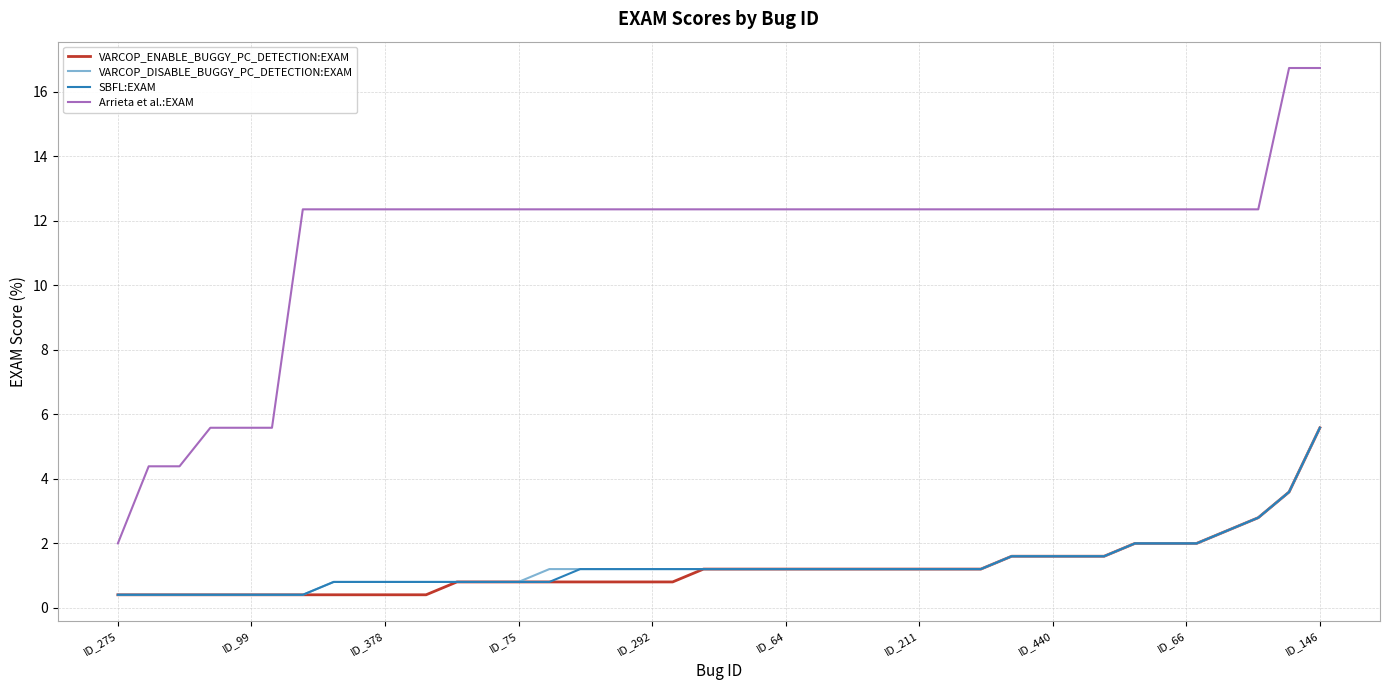

True or false: VARCOP_DISABLE_BUGGY_PC_DETECTION:EXAM and Arrieta et al.:EXAM cross at least once.

False